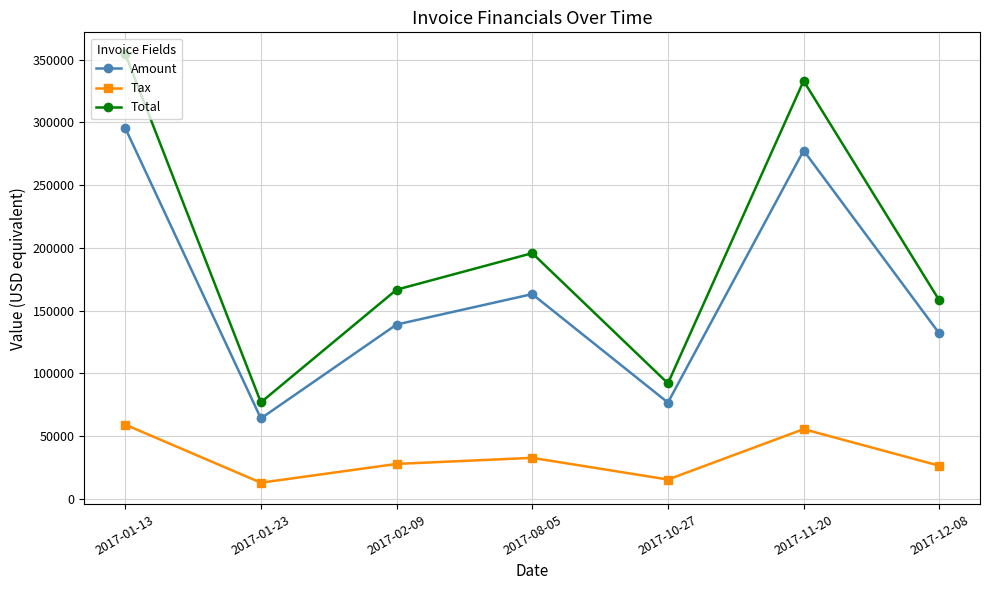

List the series in order of their overall mean, highest first.

Total, Amount, Tax